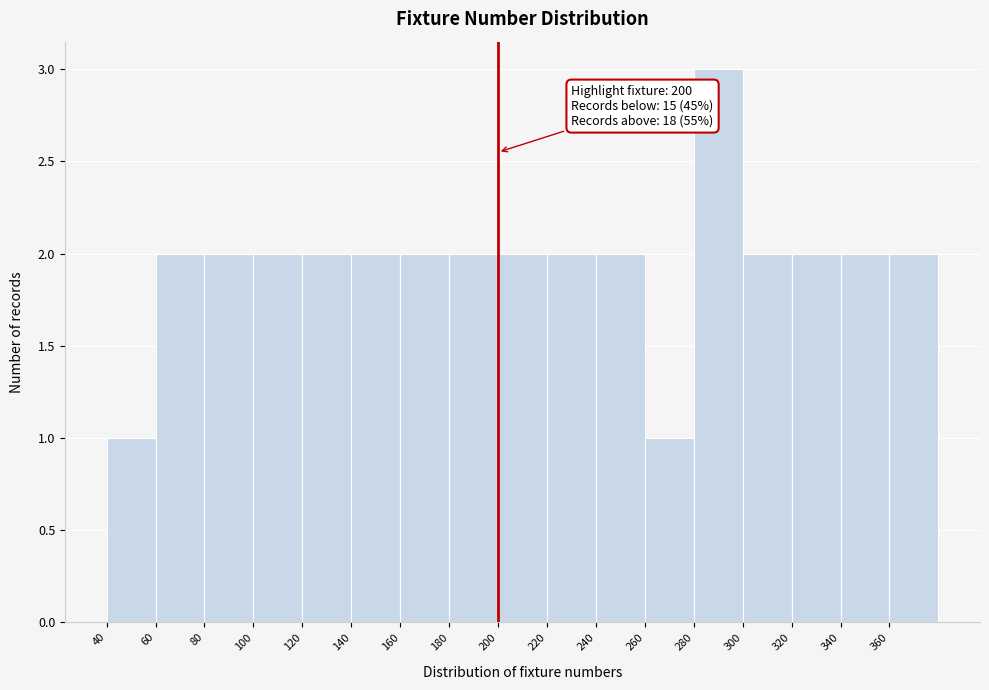

Which range on the x-axis has the tallest bar?

280 to 300